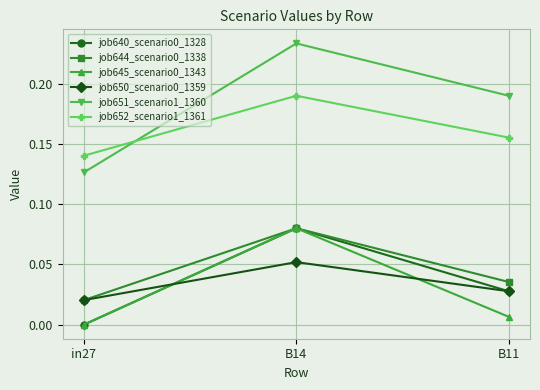

Rank the categories by job652_scenario1_1361 value from lowest to highest.

in27, B11, B14